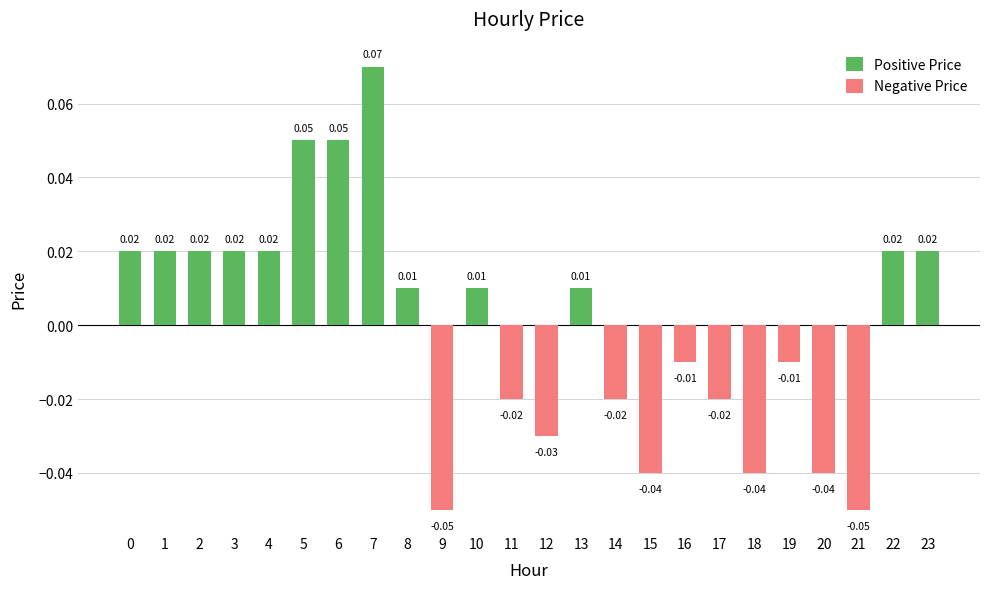

At 23, list the series in order from largest to smallest.

Positive Price, Negative Price